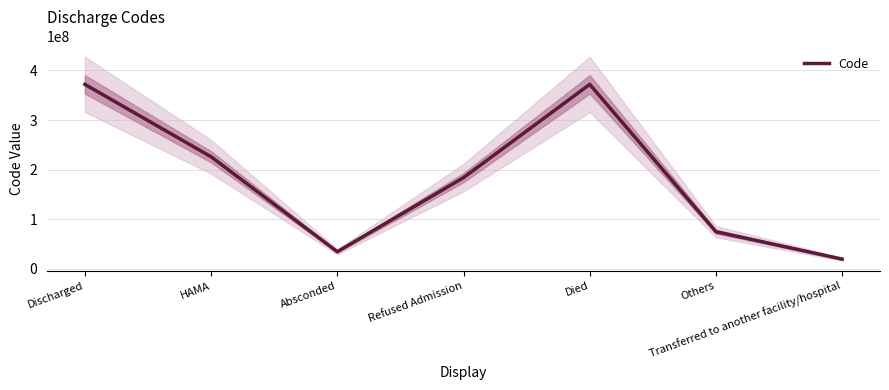

Rank the categories by value from lowest to highest.

Transferred to another facility/hospital, Absconded, Others, Refused Admission, HAMA, Discharged, Died